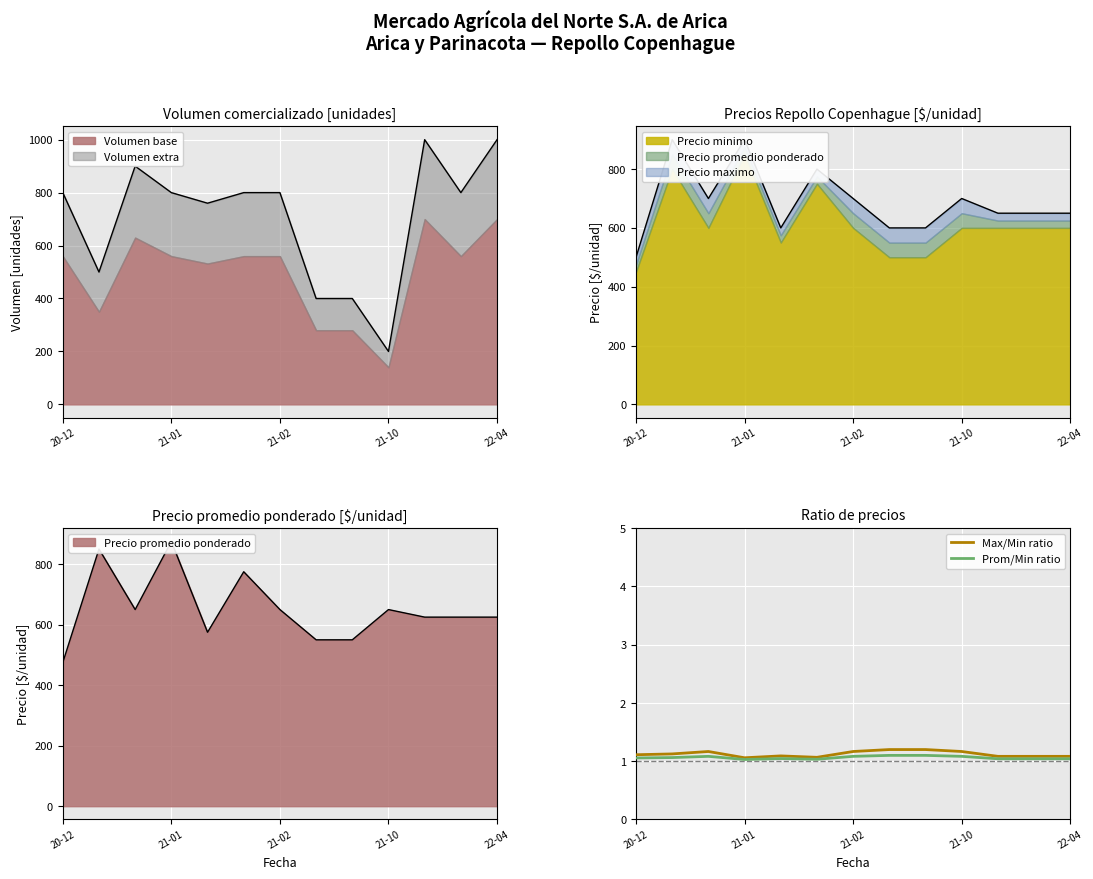

What position from the right is 20-12?

13